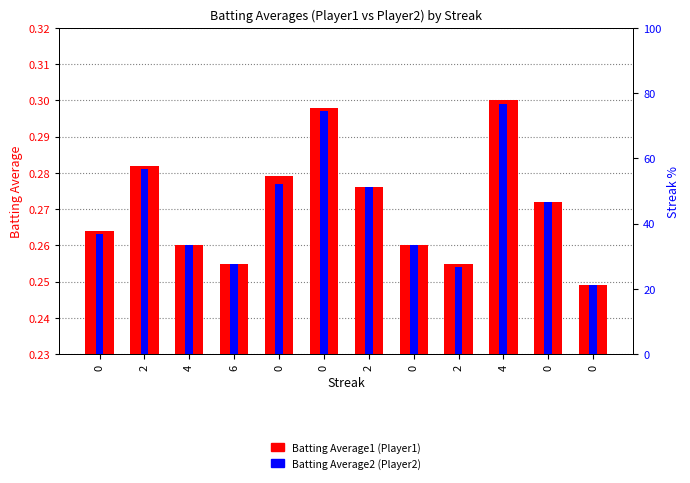

Reading left to right, what are all the values shown in this chart?

Batting Average1: 0.3	0.3	0.3	0.3	0.3	0.3	0.3	0.3	0.3	0.3	0.3	0.2
Batting Average2: 0.3	0.3	0.3	0.3	0.3	0.3	0.3	0.3	0.3	0.3	0.3	0.2